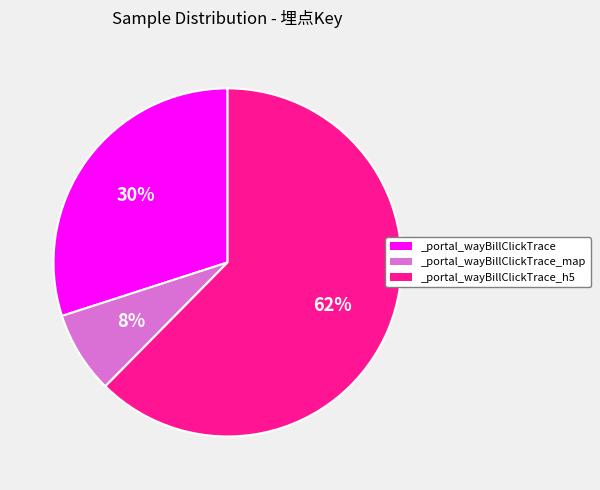

To the nearest percent, what portion does _portal_wayBillClickTrace_map represent?

8%